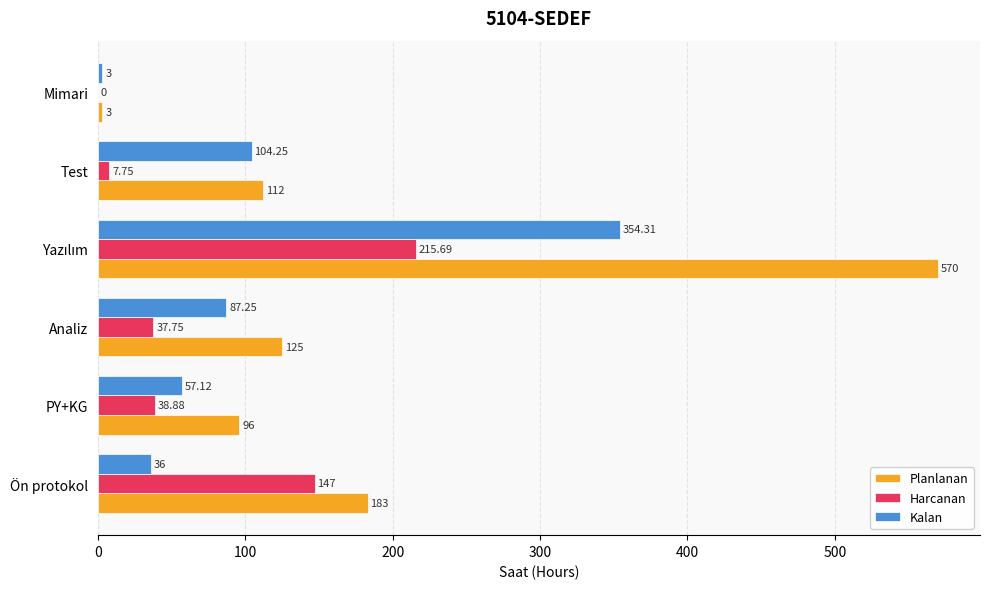

Which series has the largest total across all categories?

Planlanan